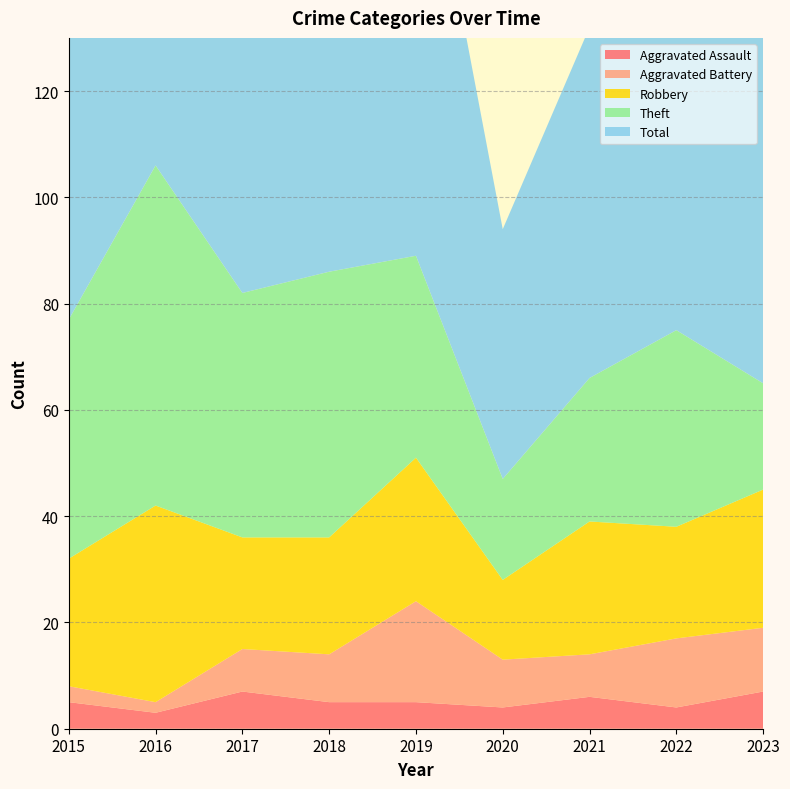

Reading right to left, list all the values displayed in this chart.

Aggravated Assault: 2023=7	2022=4	2021=6	2020=4	2019=5	2018=5	2017=7	2016=3	2015=5
Aggravated Battery: 2023=12	2022=13	2021=8	2020=9	2019=19	2018=9	2017=8	2016=2	2015=3
Robbery: 2023=26	2022=21	2021=25	2020=15	2019=27	2018=22	2017=21	2016=37	2015=24
Theft: 2023=20	2022=37	2021=27	2020=19	2019=38	2018=50	2017=46	2016=64	2015=45
Total: 2023=67	2022=77	2021=66	2020=47	2019=91	2018=88	2017=82	2016=106	2015=77